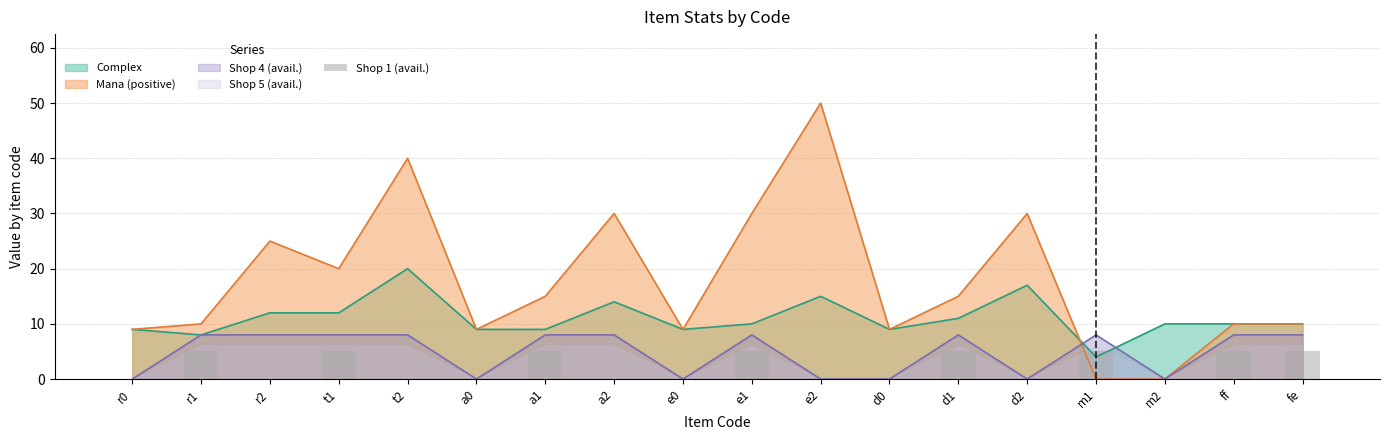

Which label corresponds to the smallest value in the chart?

r0